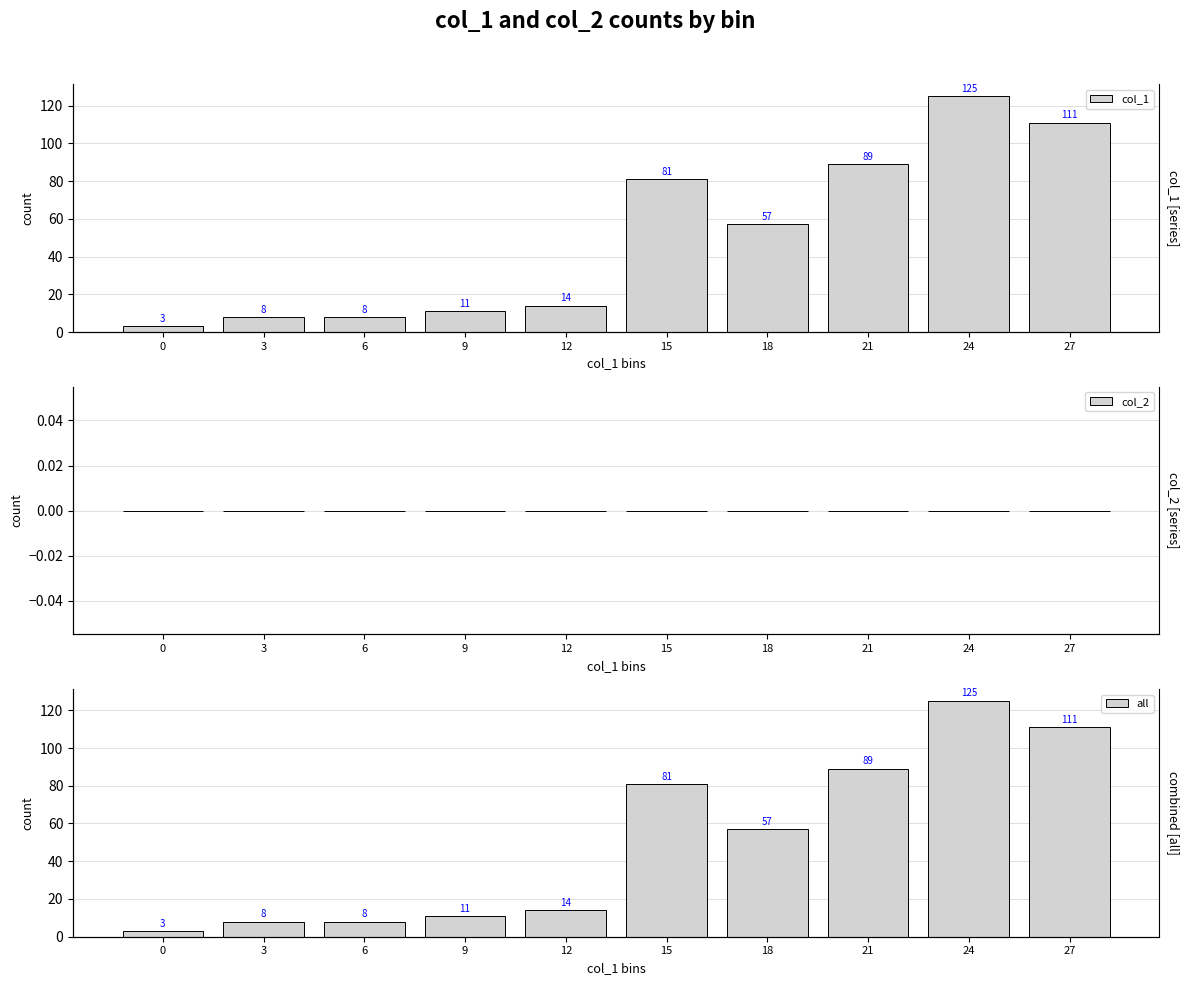

How many categories are shown in the chart?

10